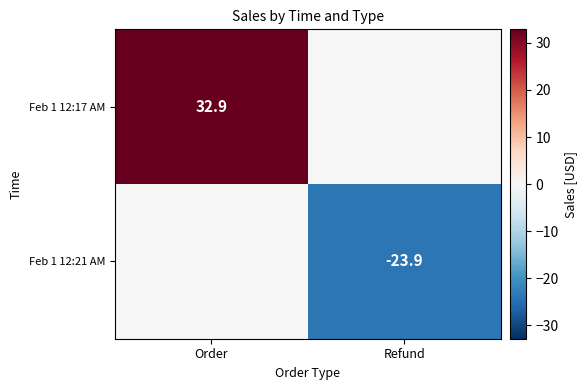

The value of Feb 1 12:17 AM at Order is 32.9. True or false?

True